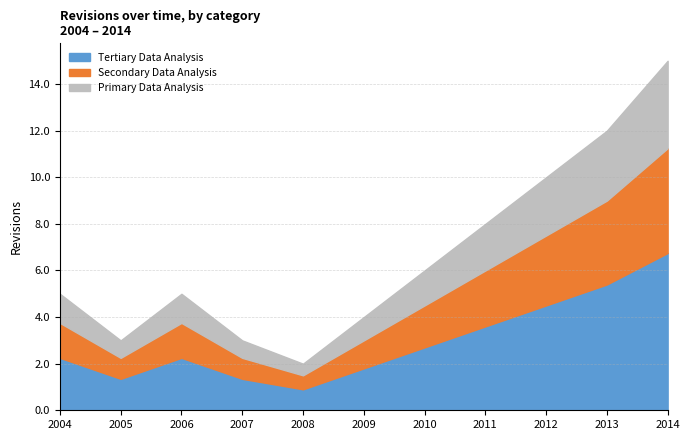

What is the total value across all series at 2007?

3.0